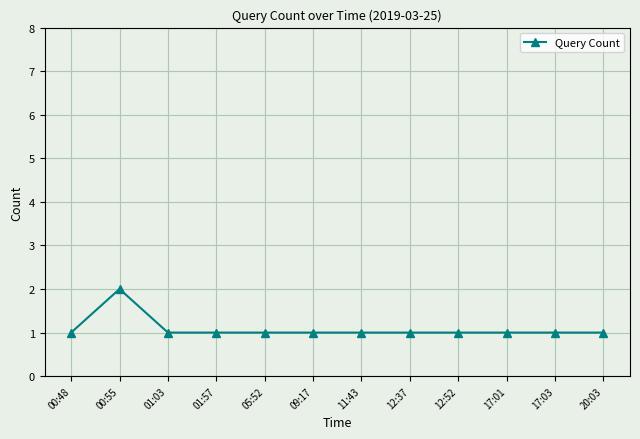

What is the value of the 4th point from the left?

1